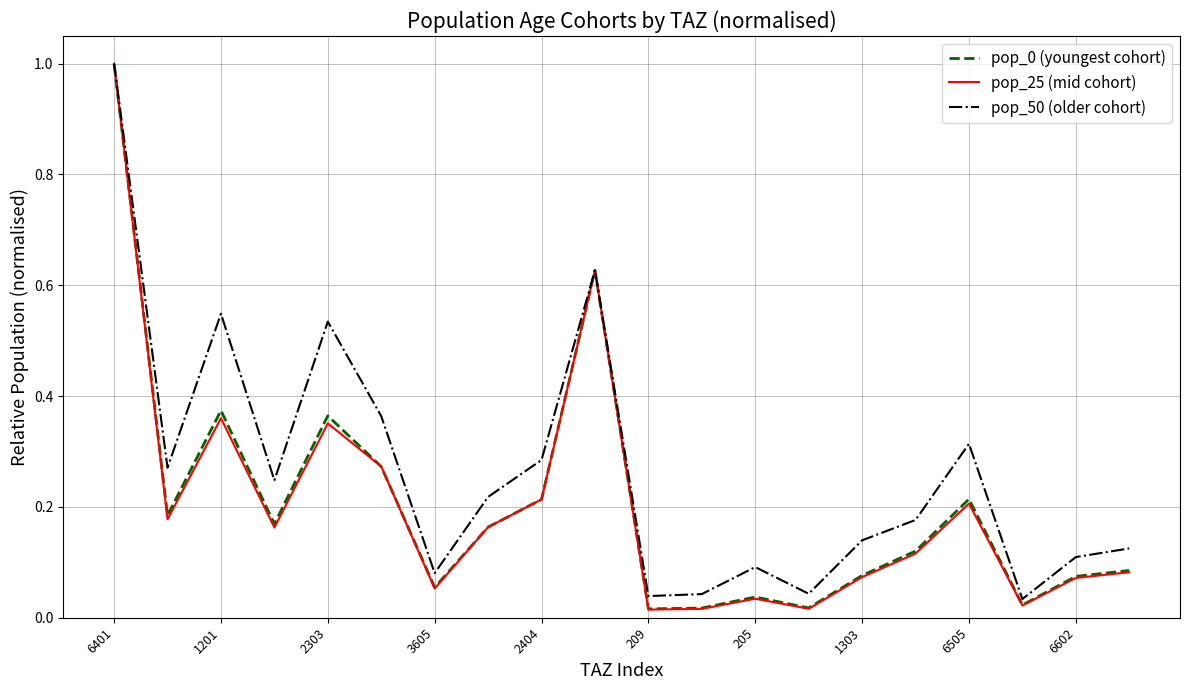

Which series has the largest total across all categories?

pop_50 (older cohort)